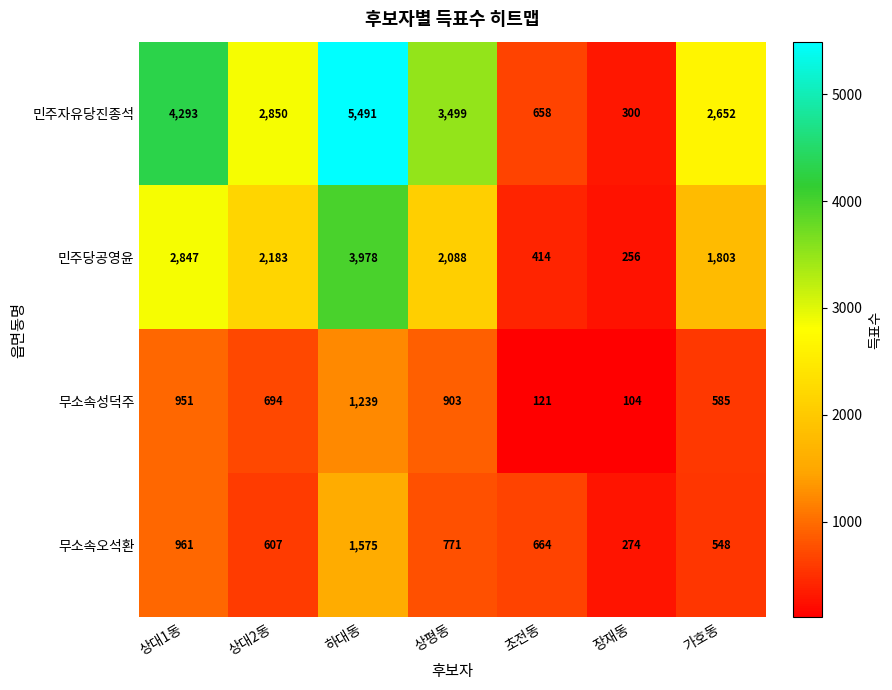

At how many categories does at least one series exceed 1369?

5